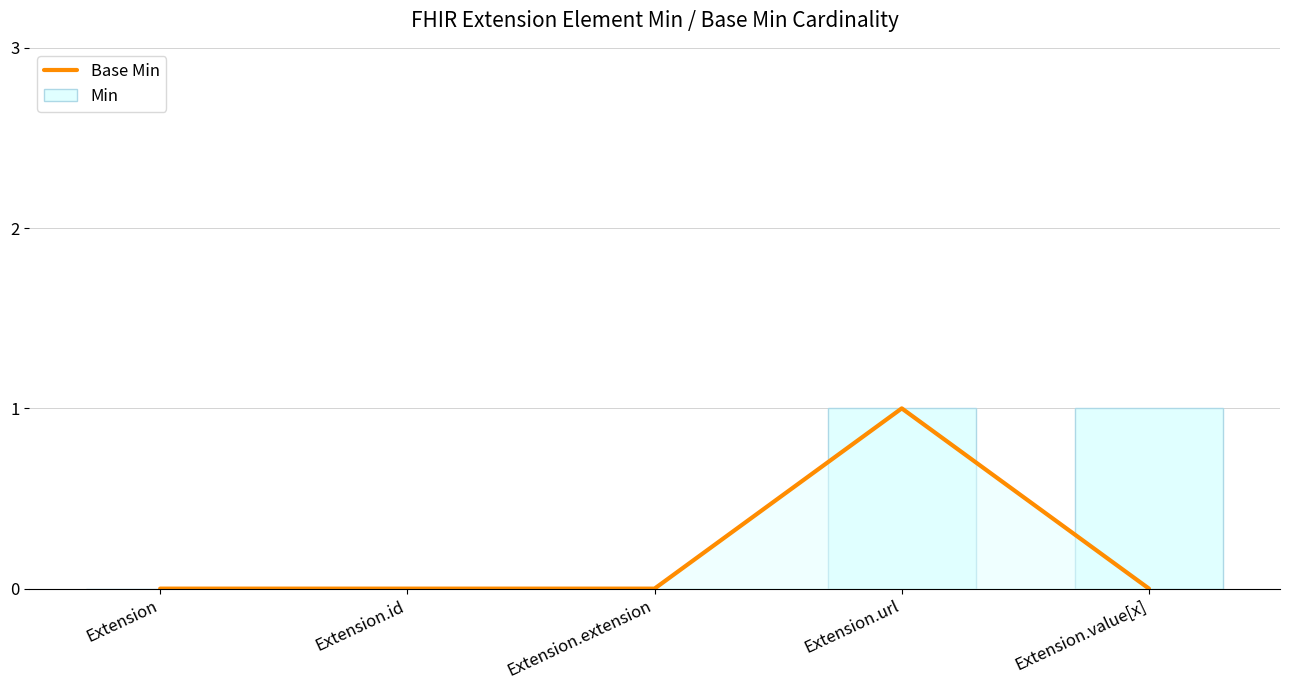

The Min series shows 0 at Extension.url. True or false?

False